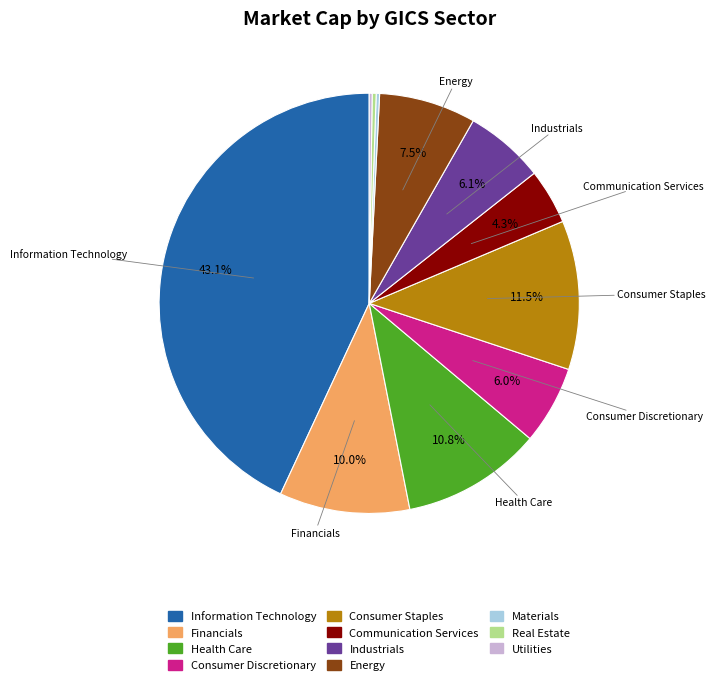

To the nearest percent, what portion does Information Technology represent?

43%